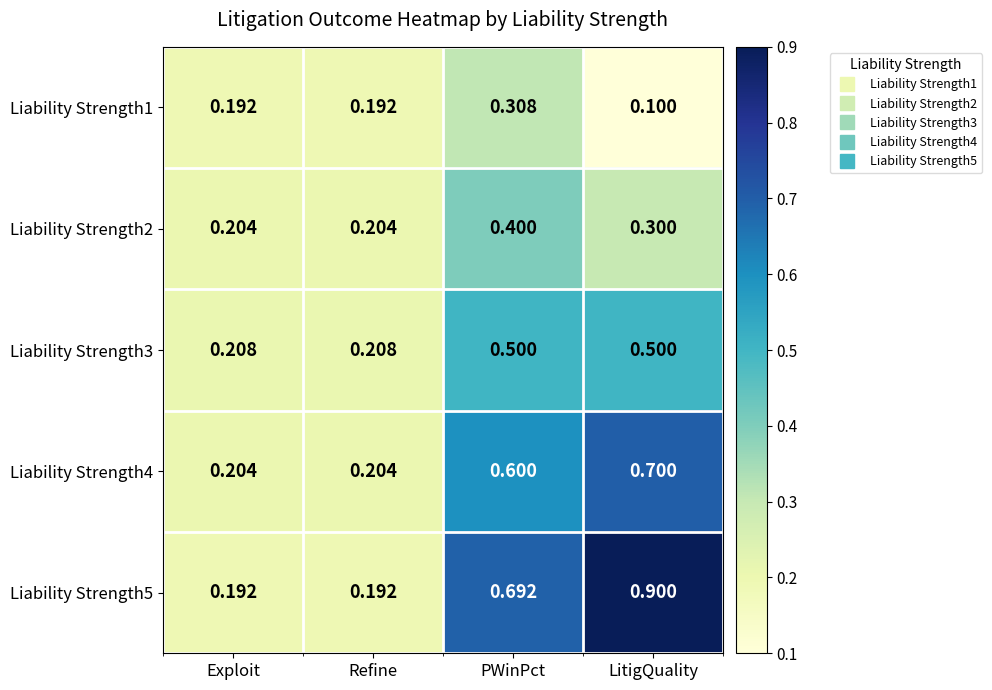

List the series in order of their peak value, lowest first.

Liability Strength1, Liability Strength2, Liability Strength3, Liability Strength4, Liability Strength5